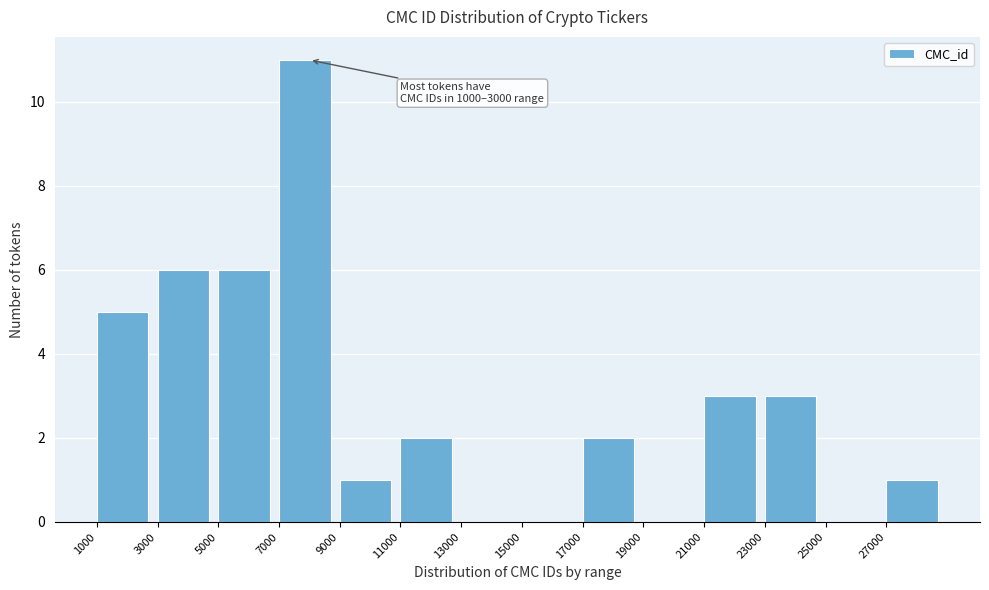

Over which range of the x-axis is the bar tallest?

7000 to 9000